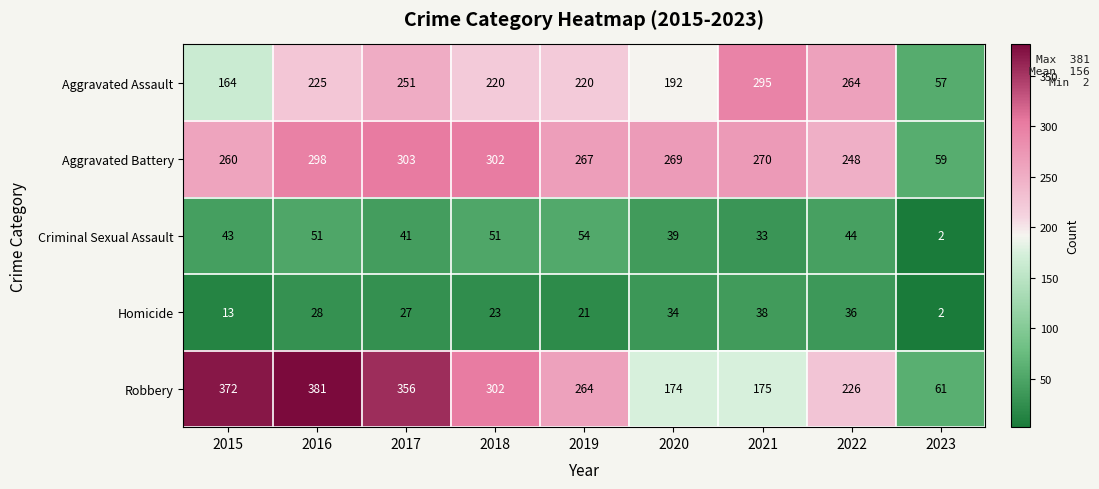

What is the approximate value of Aggravated Battery at 2016, to the nearest 5?

300